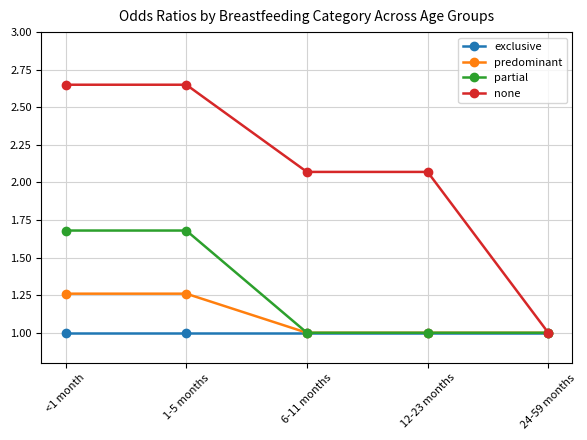

What is the difference between the maximum and minimum values in the predominant series?

0.3